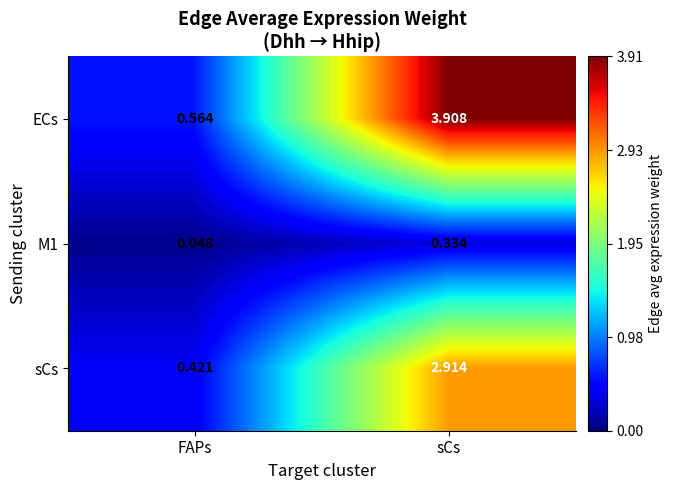

Where is ECs nearest to the value 2?

FAPs